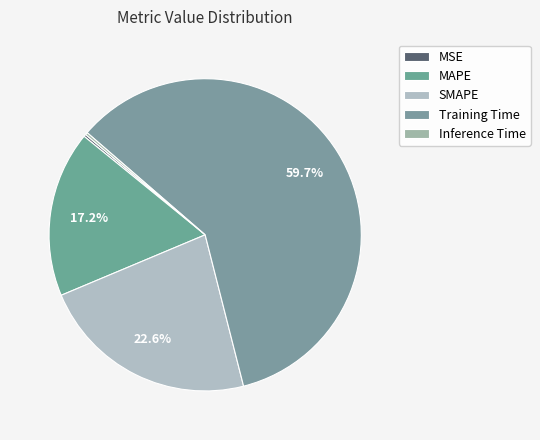

To the nearest percent, what percentage of the pie is SMAPE?

23%